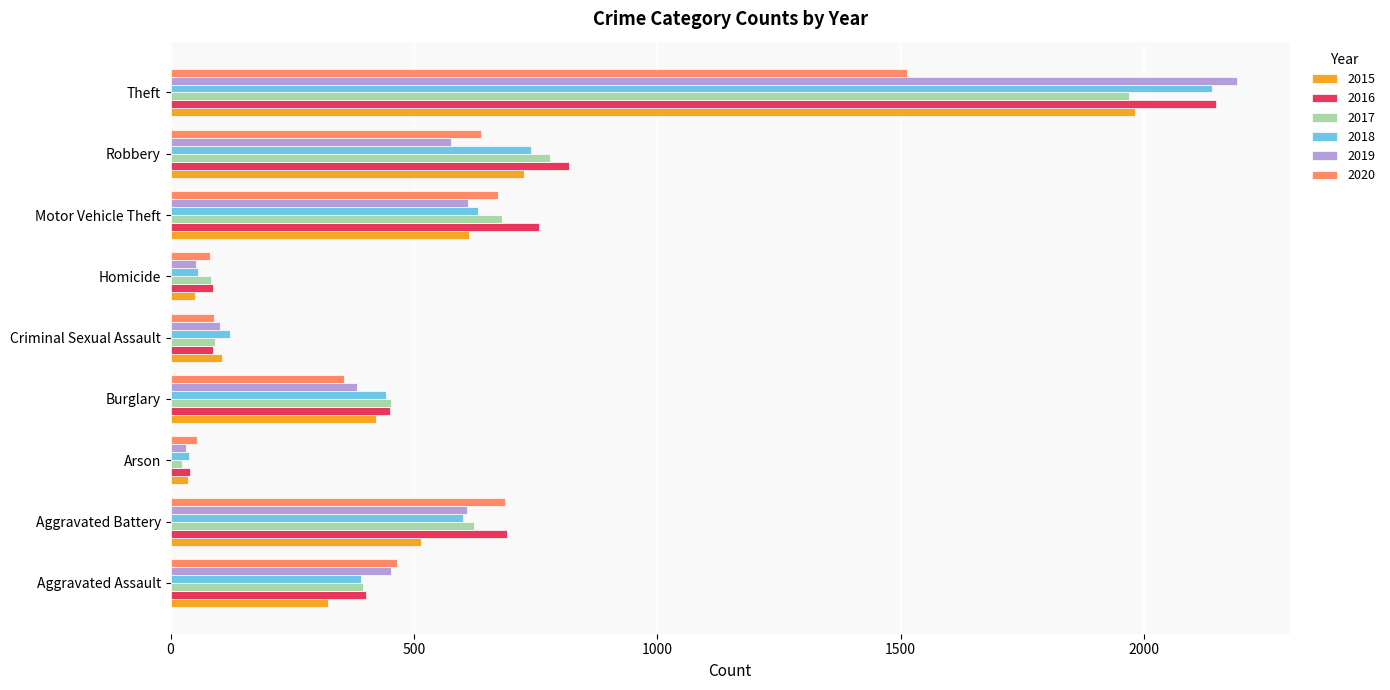

What is the maximum value for 2020?

1512